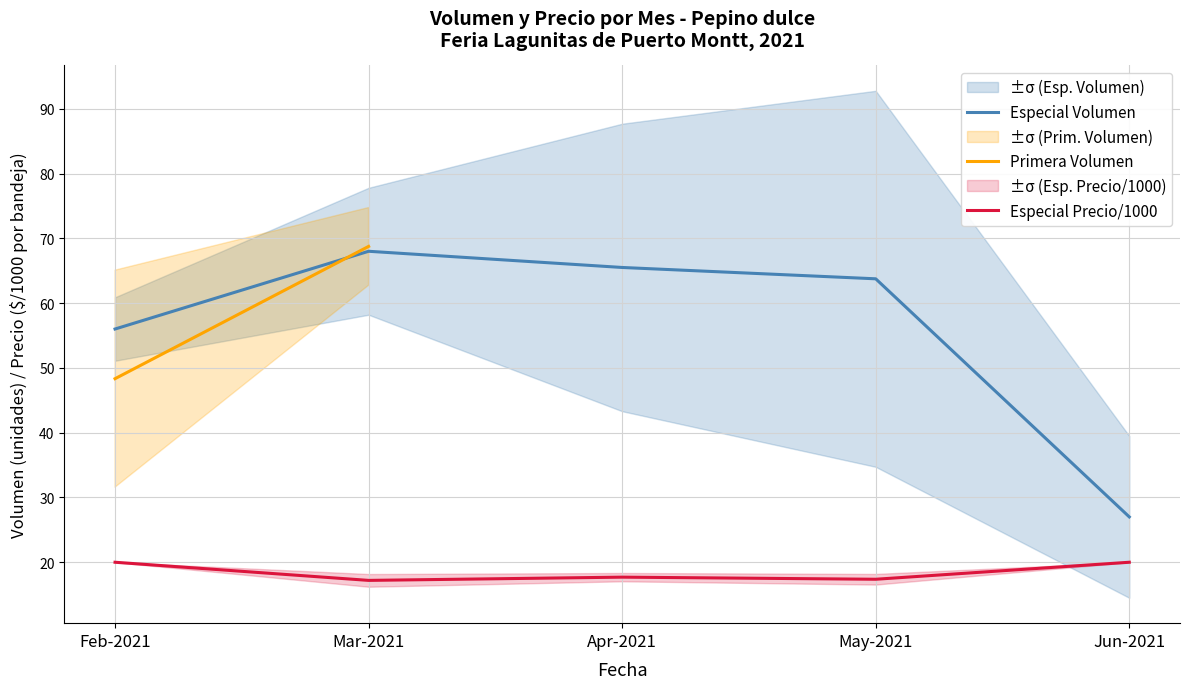

Rank the series at Feb-2021 from highest to lowest value.

Especial Volumen, Primera Volumen, Especial Precio/1000